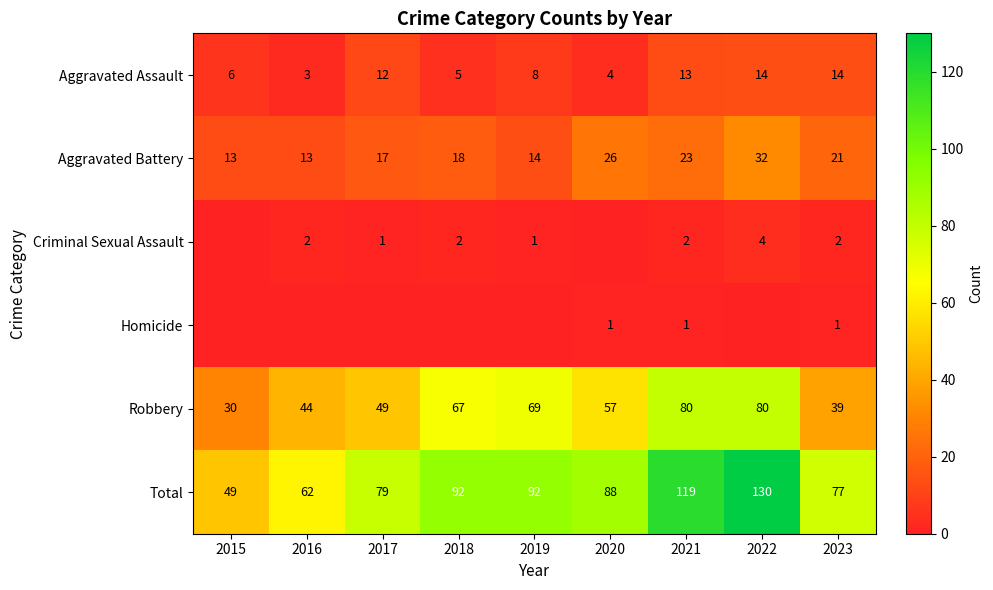

True or false: Criminal Sexual Assault has a value of 2 at 2018.

True